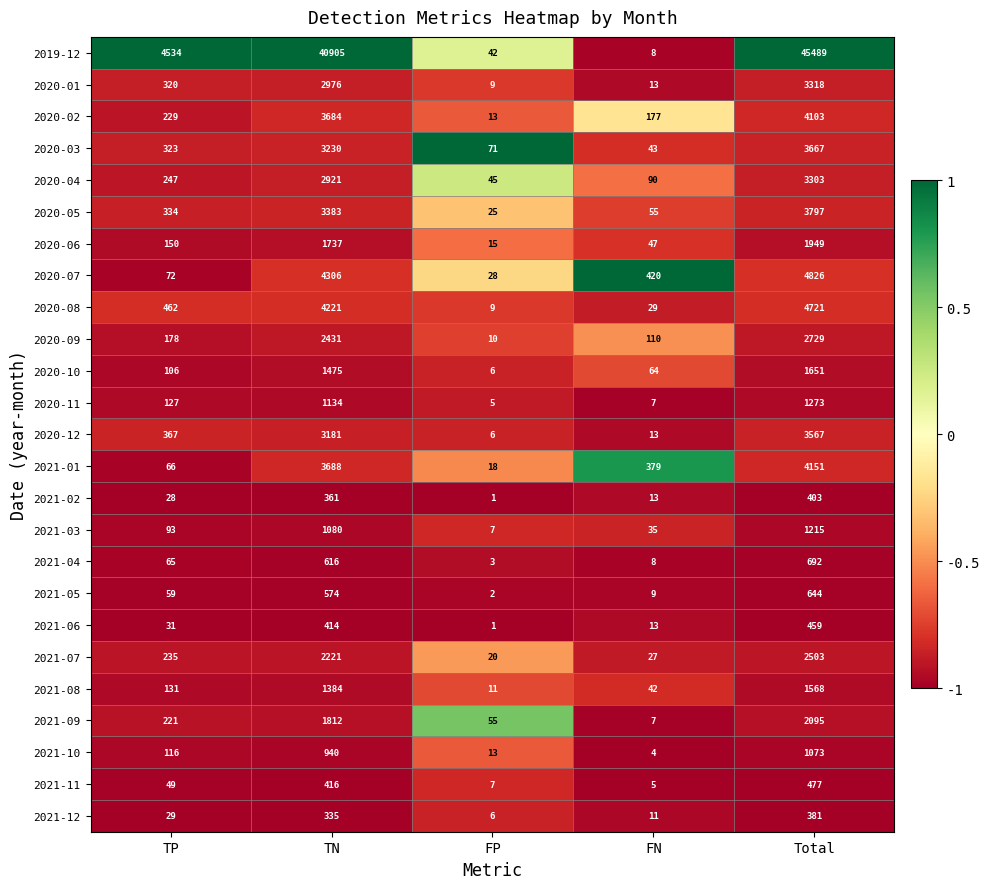

Read the 2021-09 value at Total.

2095